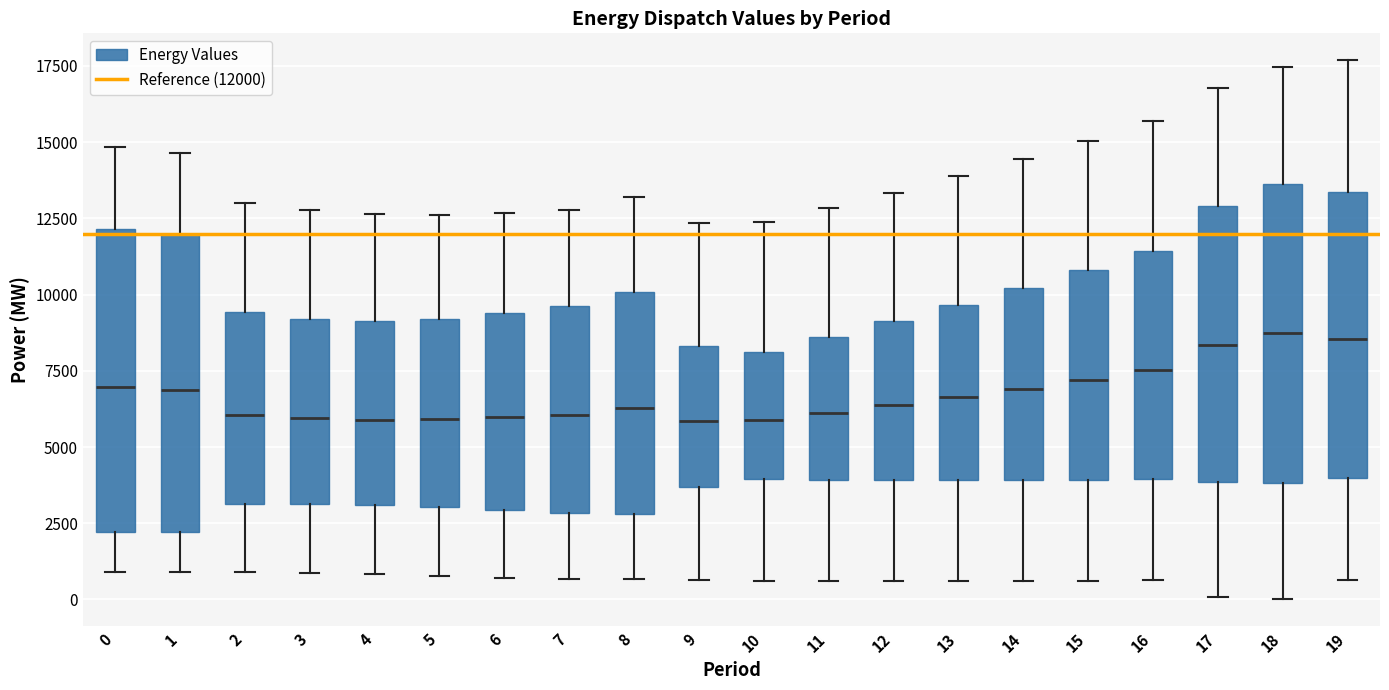

Reading left to right, transcribe this box plot: for each box, give where its median line is, the range the box spans, and where its two whiskers end, as read against the y-axis. The values are not printed on the chart, so give them approximately, as read against the axis.

0: median 7000, box 2000 to 12000, whiskers 1000 to 15000
1: median 7000, box 2000 to 12000, whiskers 1000 to 14500
2: median 6000, box 3000 to 9500, whiskers 1000 to 13000
3: median 6000, box 3000 to 9000, whiskers 1000 to 13000
4: median 6000, box 3000 to 9000, whiskers 1000 to 12500
5: median 6000, box 3000 to 9000, whiskers 1000 to 12500
6: median 6000, box 3000 to 9500, whiskers 500 to 12500
7: median 6000, box 3000 to 9500, whiskers 500 to 13000
8: median 6500, box 3000 to 10000, whiskers 500 to 13000
9: median 6000, box 3500 to 8500, whiskers 500 to 12500
10: median 6000, box 4000 to 8000, whiskers 500 to 12500
11: median 6000, box 4000 to 8500, whiskers 500 to 13000
12: median 6500, box 4000 to 9000, whiskers 500 to 13500
13: median 6500, box 4000 to 9500, whiskers 500 to 14000
14: median 7000, box 4000 to 10000, whiskers 500 to 14500
15: median 7000, box 4000 to 11000, whiskers 500 to 15000
16: median 7500, box 4000 to 11500, whiskers 500 to 15500
17: median 8500, box 4000 to 13000, whiskers 0 to 17000
18: median 8500, box 4000 to 13500, whiskers 0 to 17500
19: median 8500, box 4000 to 13500, whiskers 500 to 17500